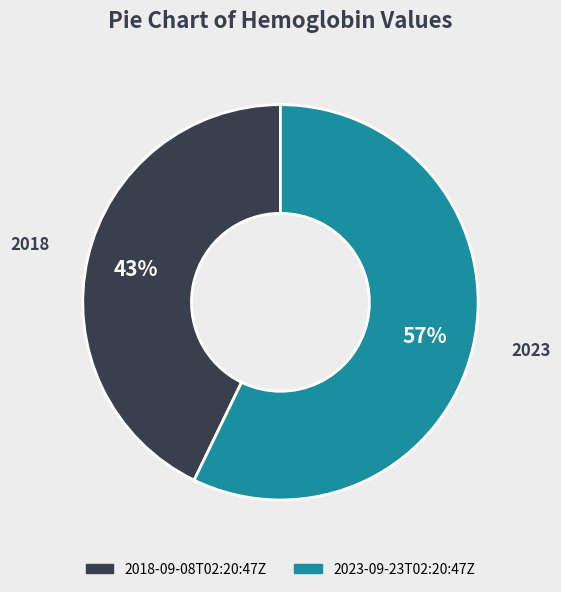

Count the number of slices in the pie.

2